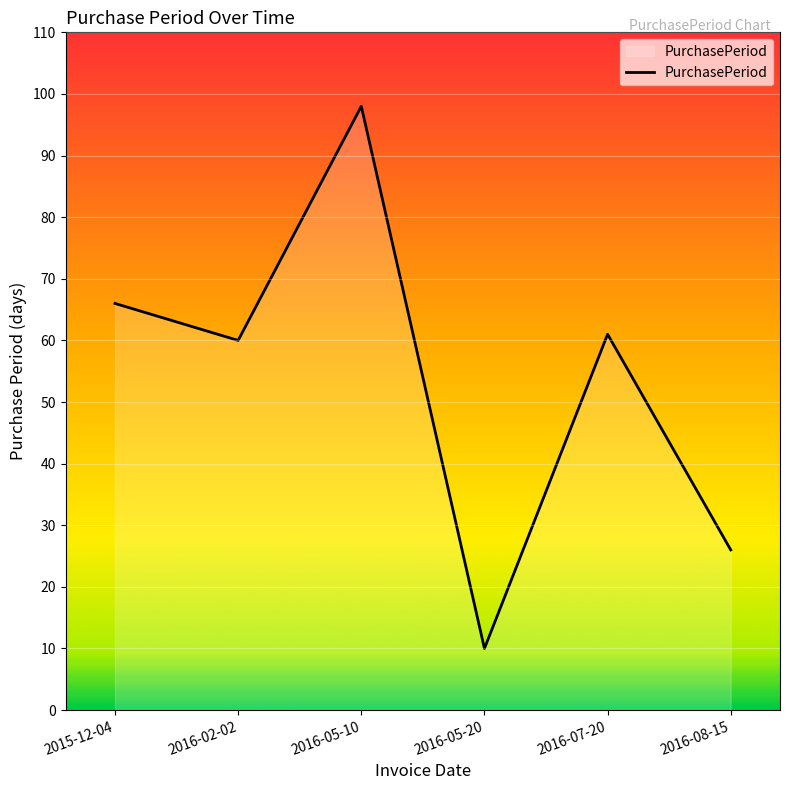

What position from the right is 2016-07-20?

2